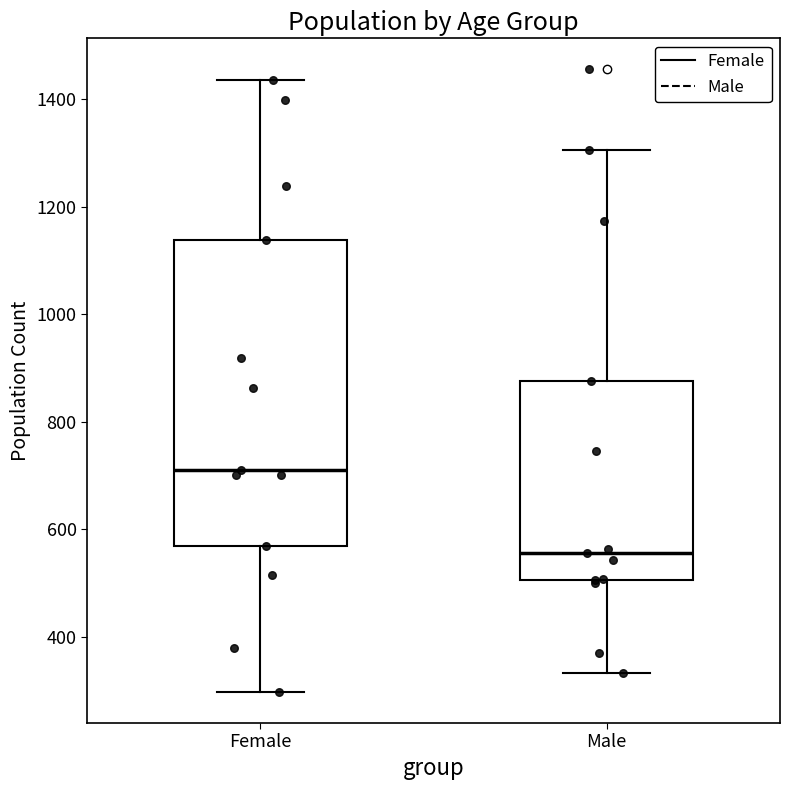

Which box's median line is the lowest?

Male